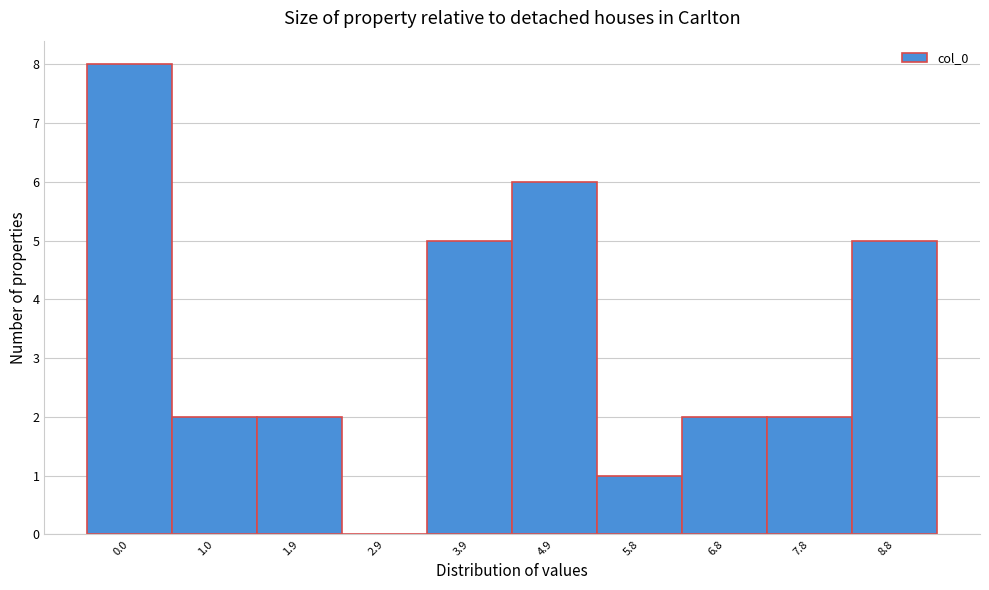

Reading left to right, extract all data points from this chart.

0.0=8	1.0=2	1.9=2	2.9=0	3.9=5	4.9=6	5.8=1	6.8=2	7.8=2	8.8=5